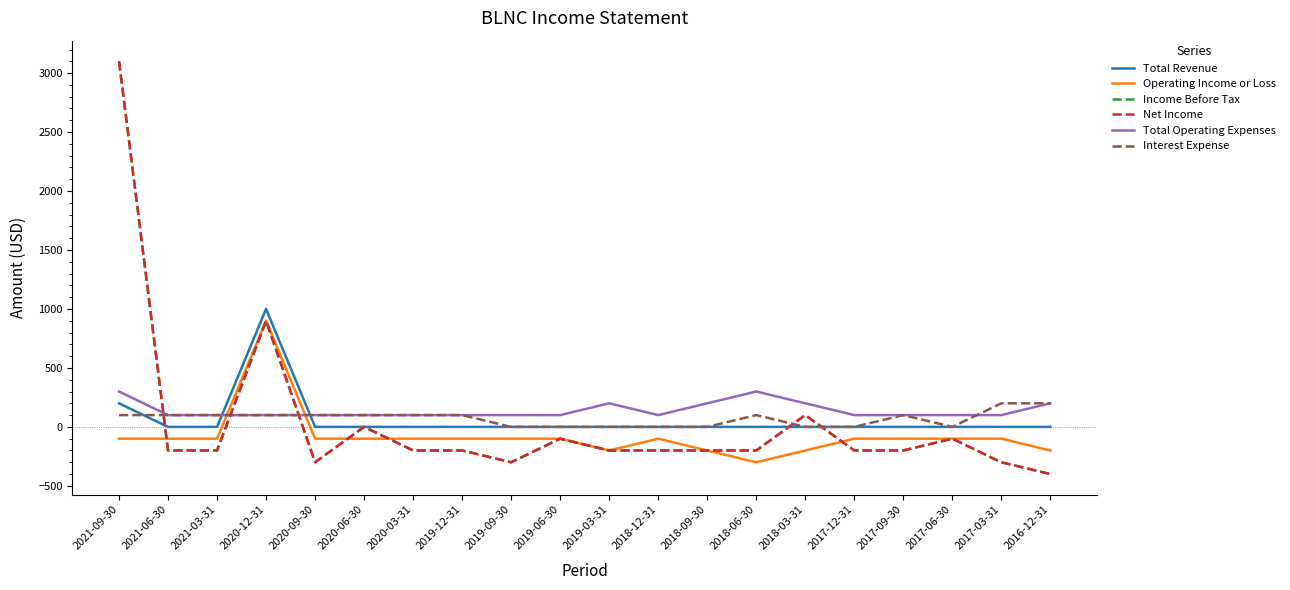

What is the maximum value shown in the chart?

3100